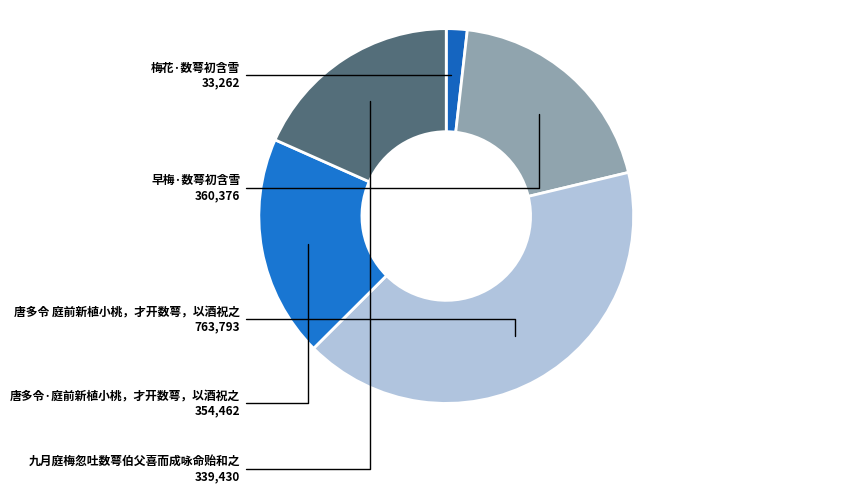

Which slice is the smallest?

梅花·数萼初含雪